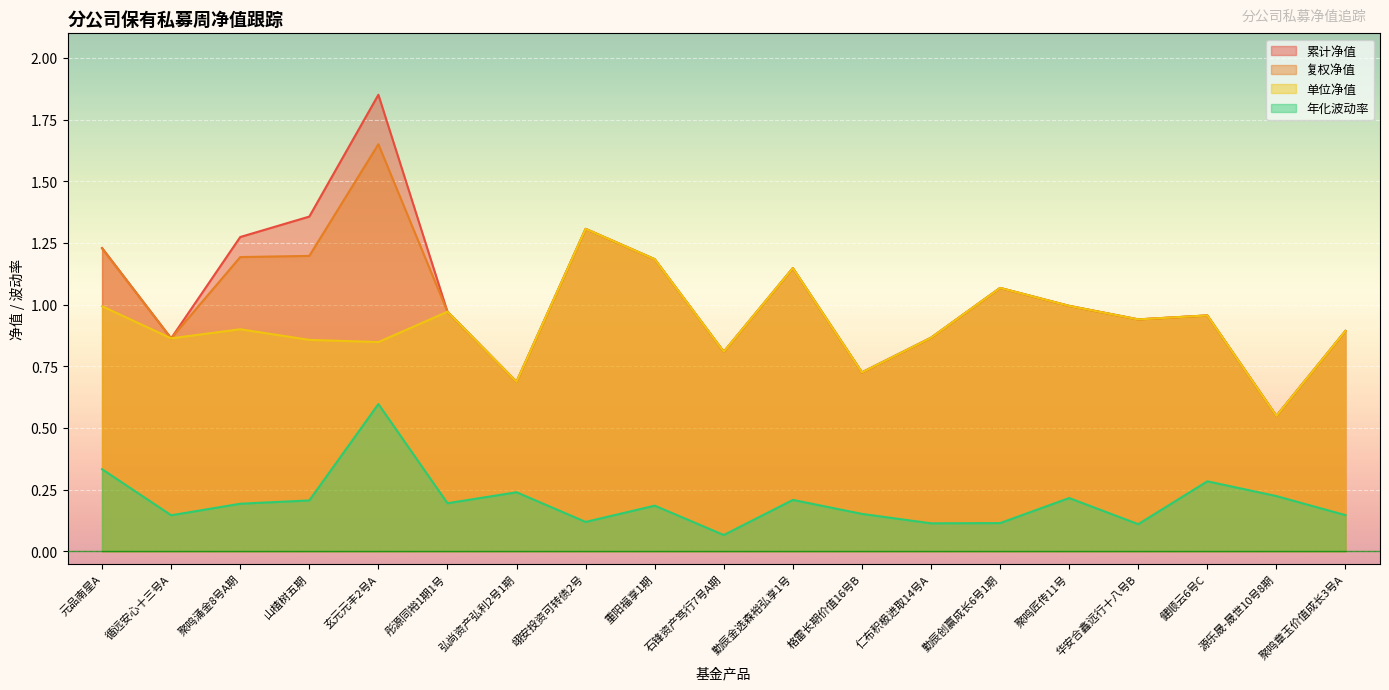

What are all the series names shown in the legend?

累计净值, 复权净值, 单位净值, 年化波动率